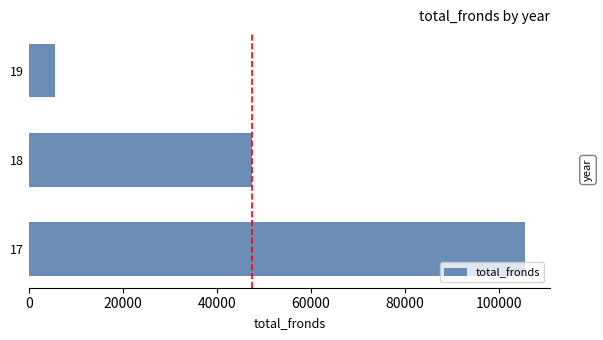

Rank the categories by value from highest to lowest.

17, 18, 19